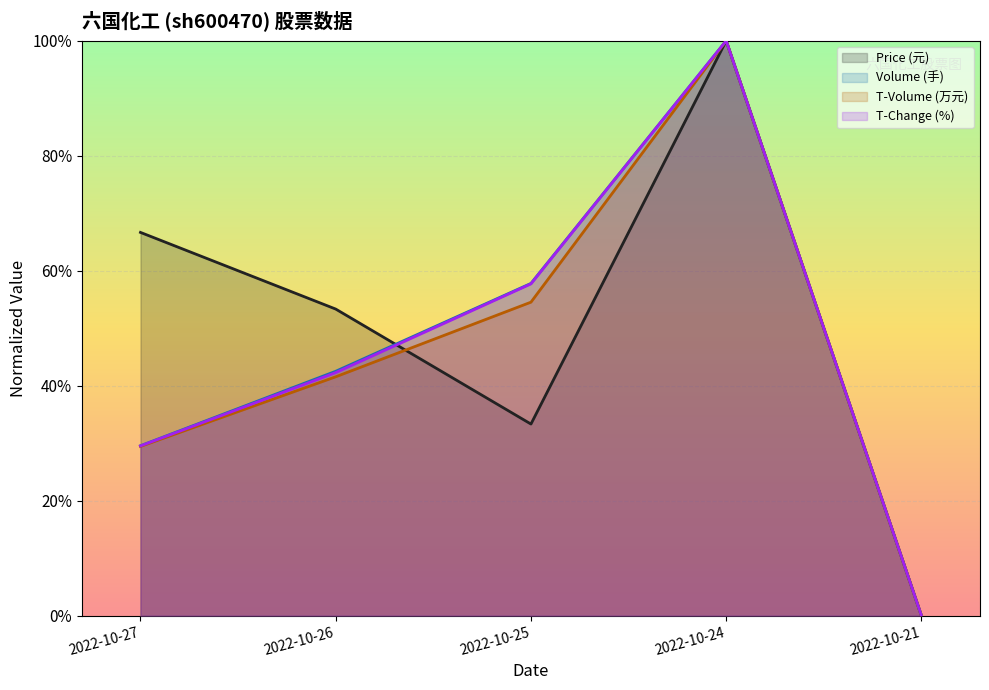

How many intersections are there between price and t_volume?

1